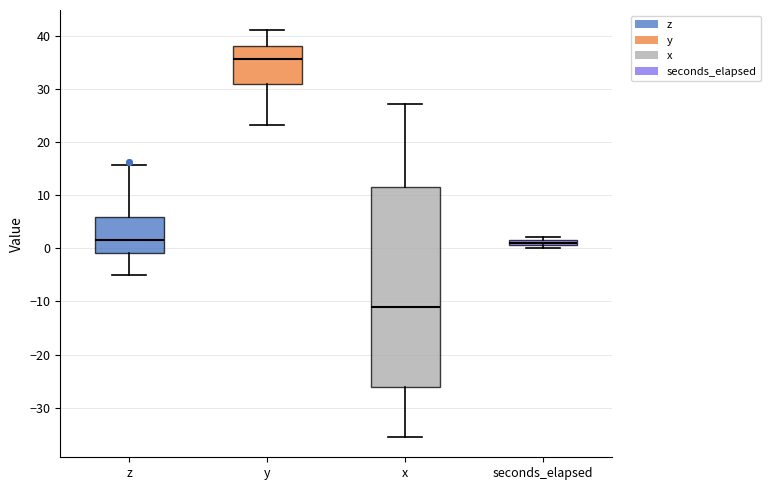

Which box has the highest median line?

y